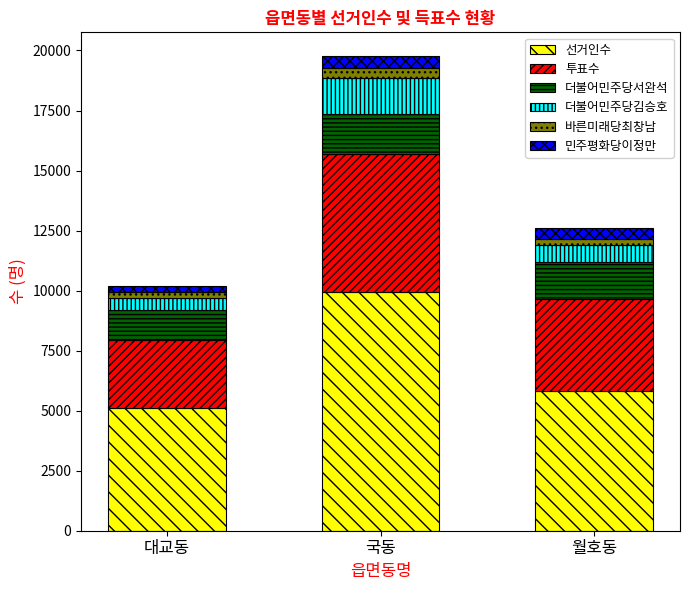

What is the highest value of the 선거인수 series?

9922